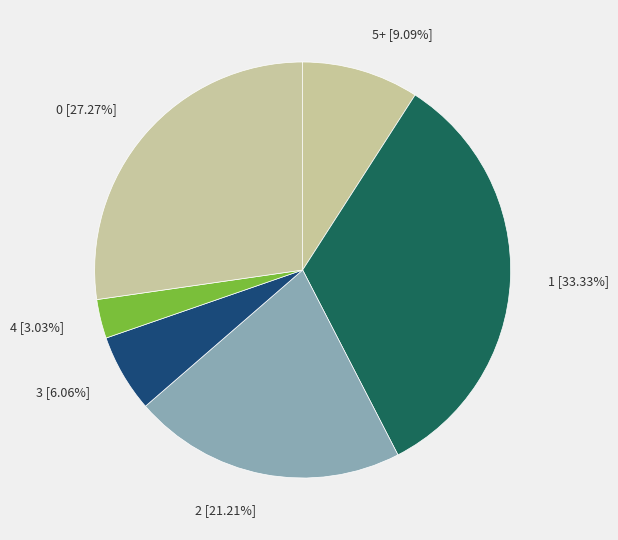

Is it true that 3 is 1% of the pie?

False